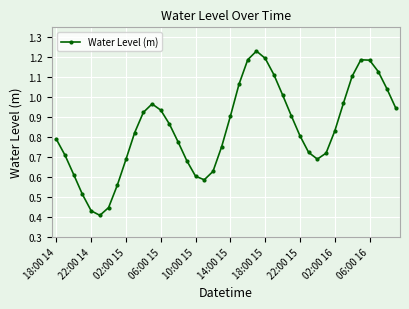

What is the sum of all values?

33.6